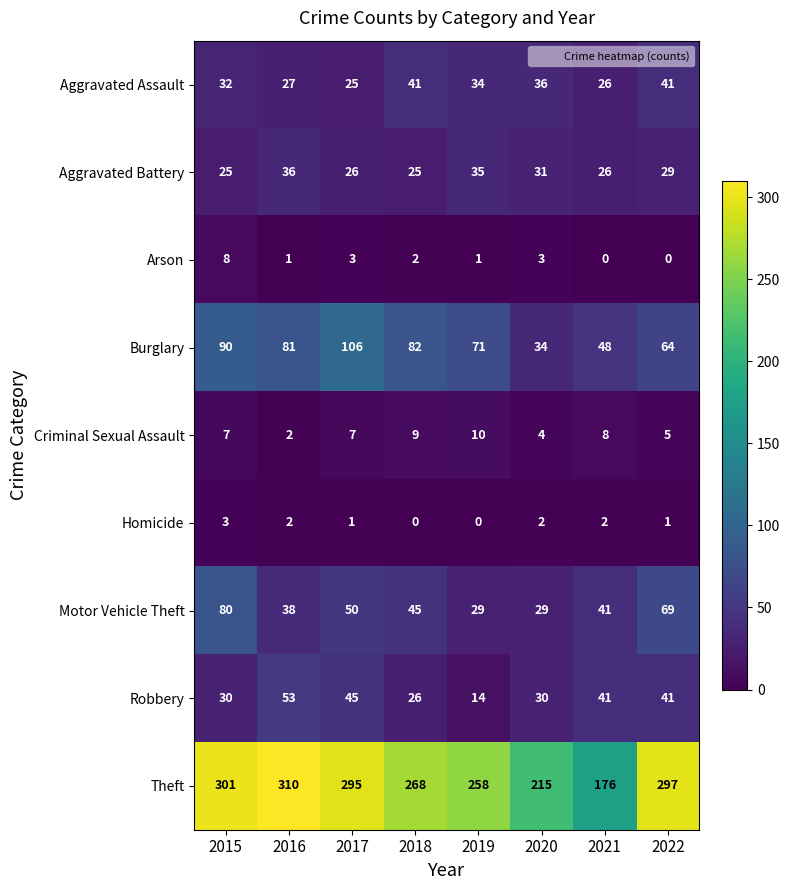

How many series are shown in this chart?

9